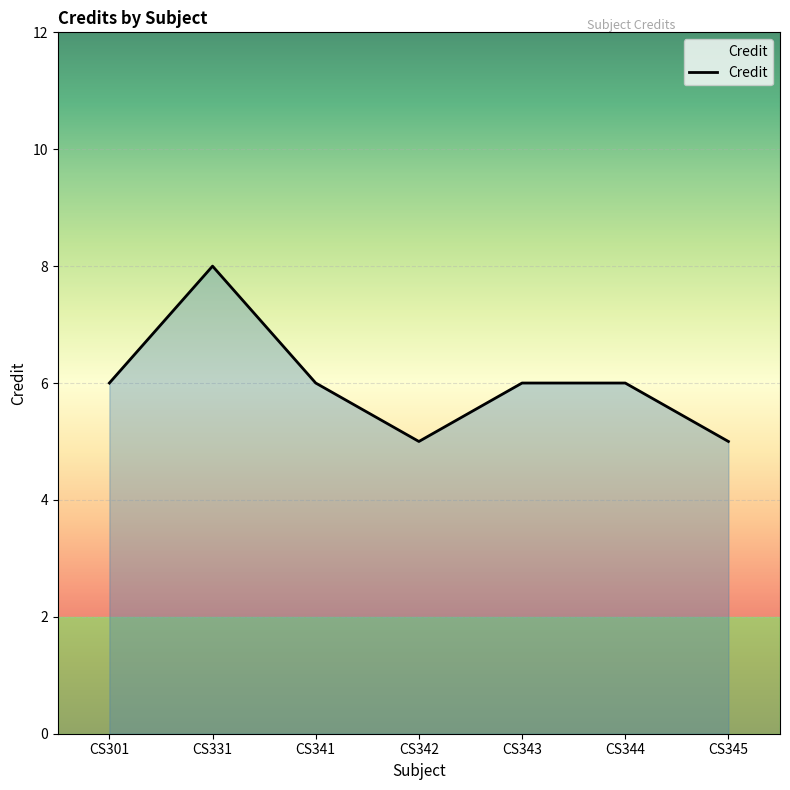

How many lines are shown in the chart?

1